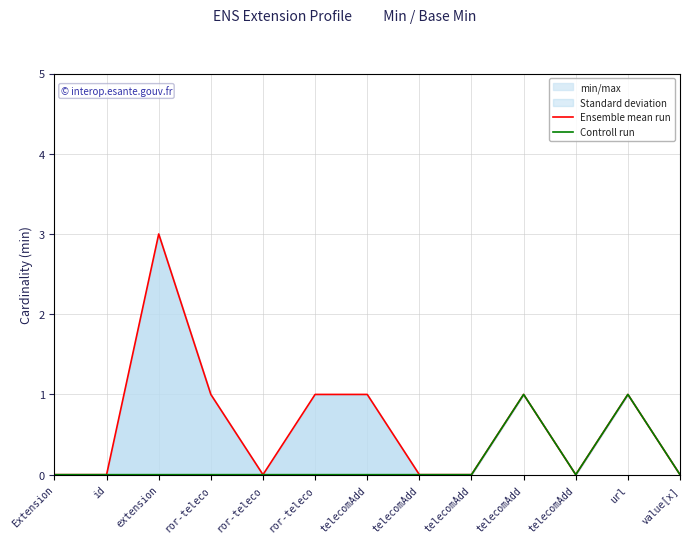

Rank the categories by Ensemble mean run value from lowest to highest.

Extension, id, ror-teleco, telecomAdd, telecomAdd, telecomAdd, value[x], ror-teleco, ror-teleco, telecomAdd, telecomAdd, url, extension